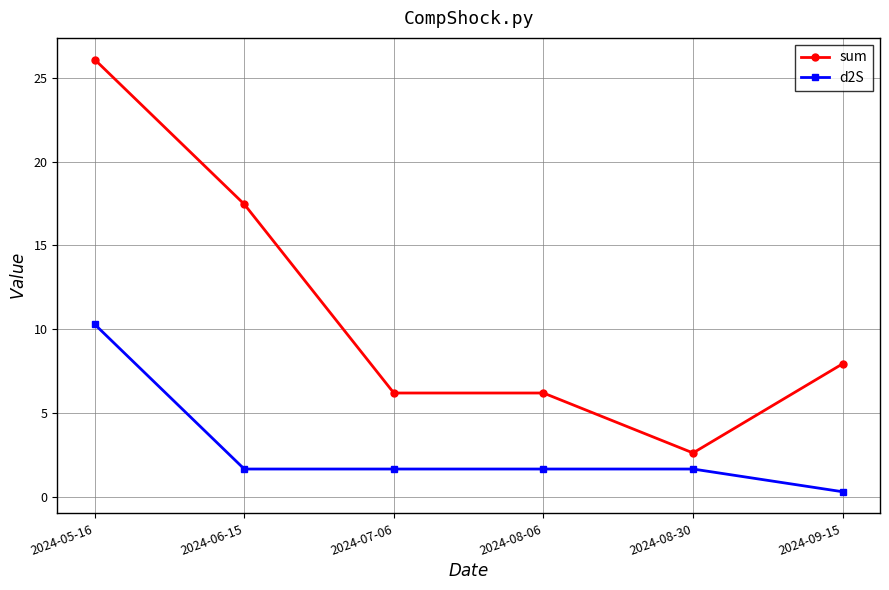

List the series in order of their peak value, lowest first.

d2S, sum